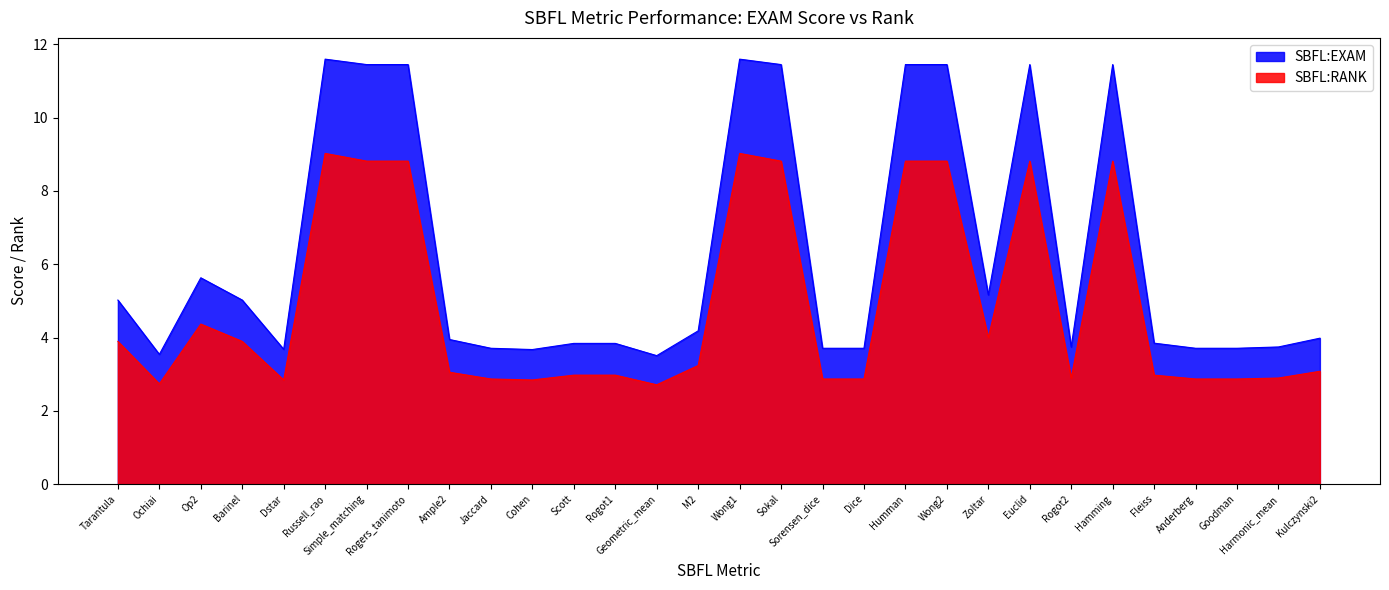

Where is the first local minimum for SBFL:EXAM?

Ochiai